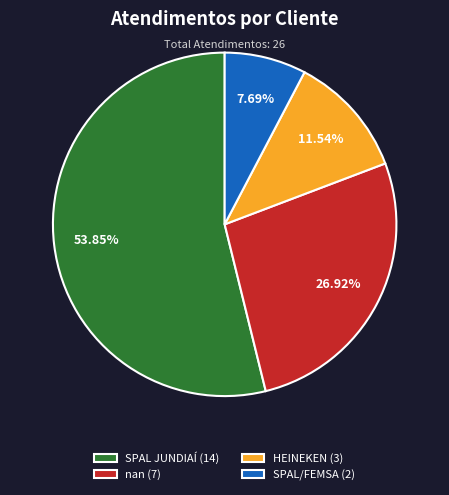

How many segments does this pie chart have?

4